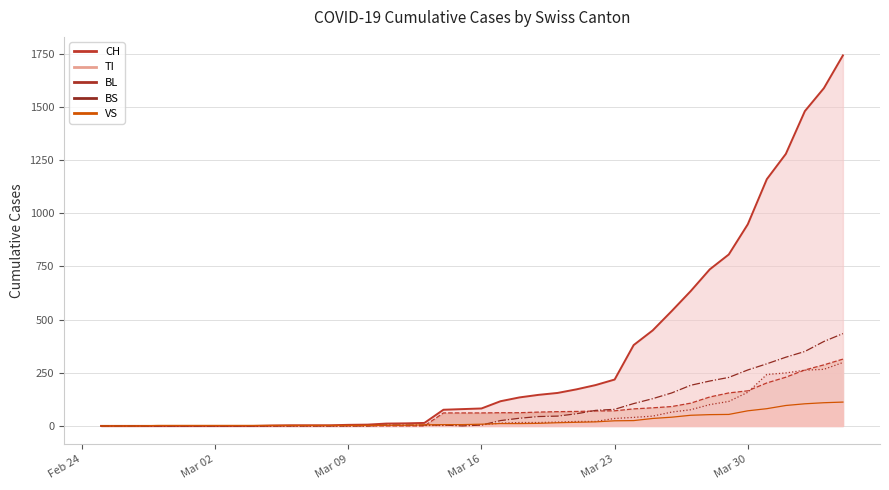

The value of BS at 2020-03-12 is 4. True or false?

True